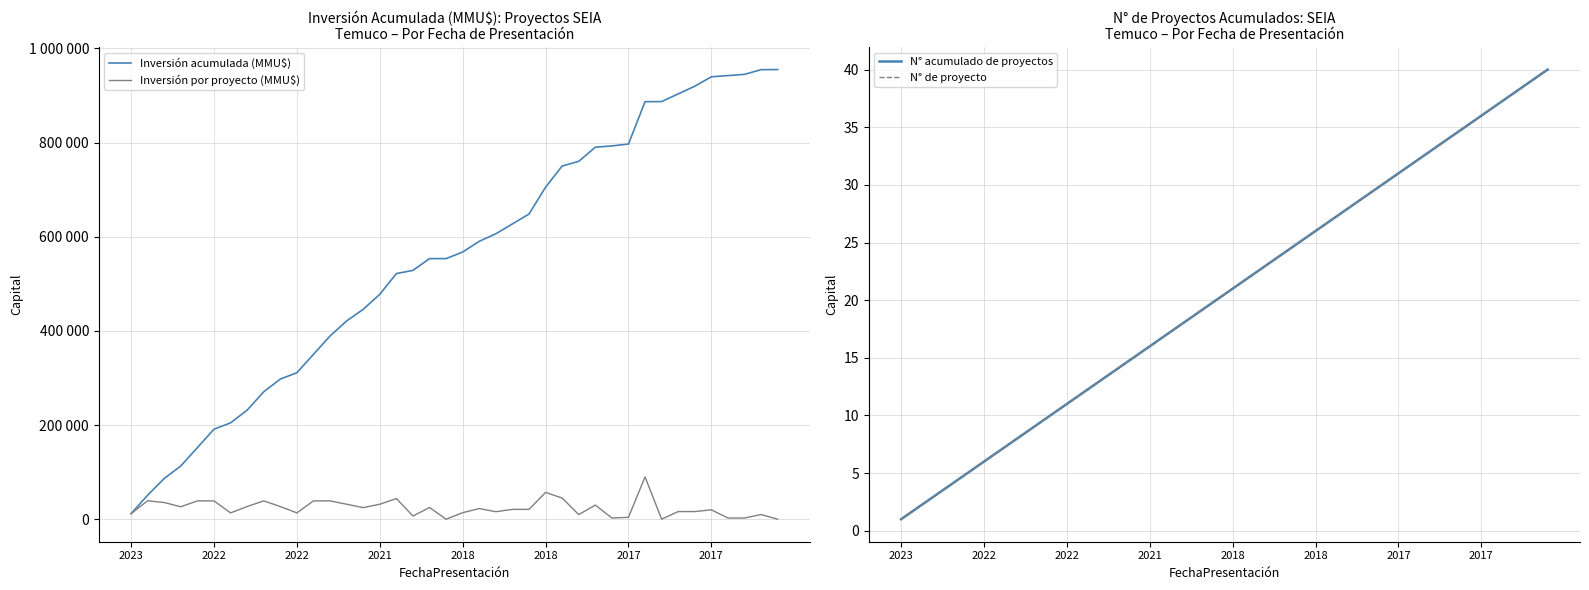

What is the difference between the highest and lowest values at 9?

297730